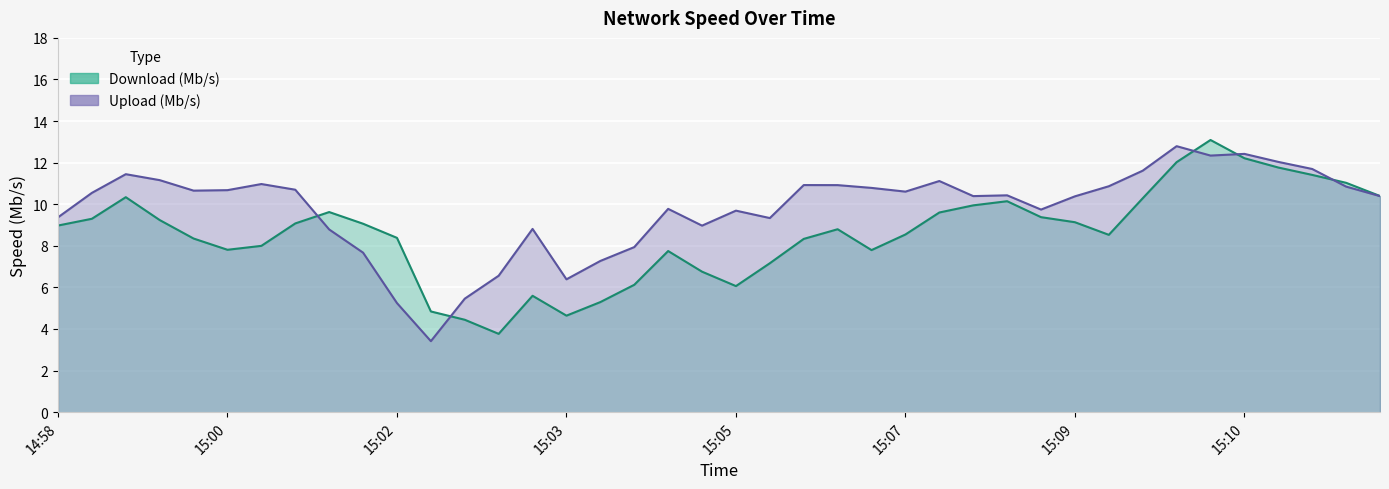

Which series has the largest total across all categories?

Upload (Mb/s)